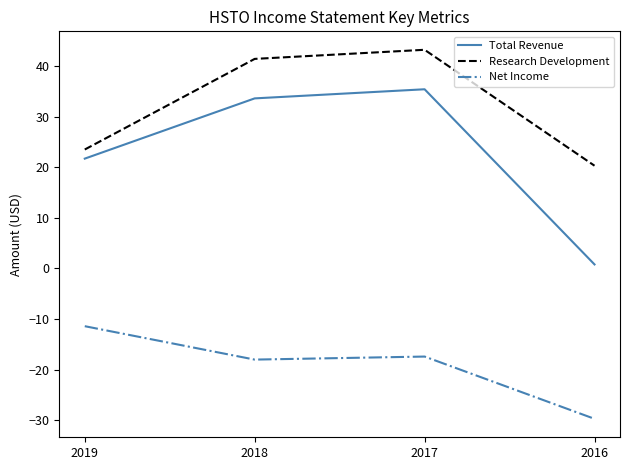

Reading right to left, what are all the values shown in this chart?

Total Revenue: 0.8	35.4	33.6	21.7
Research Development: 20.3	43.2	41.4	23.5
Net Income: -29.7	-17.4	-18.0	-11.4